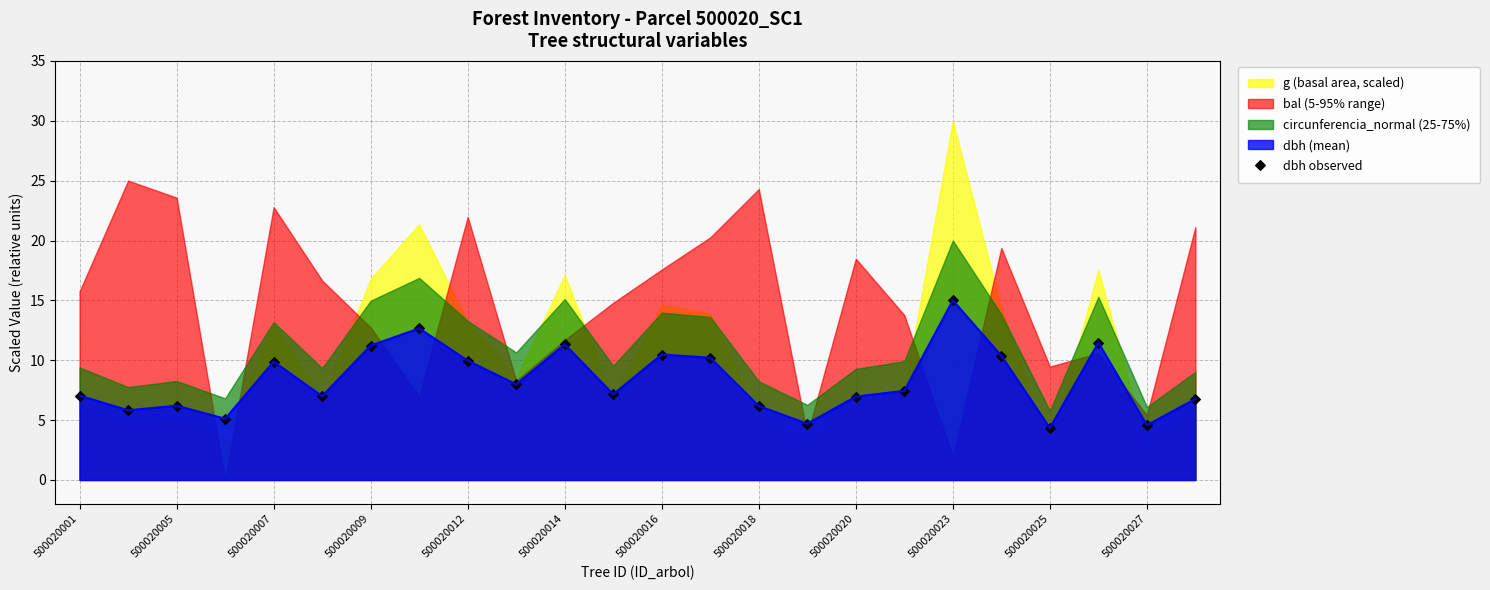

How many interior local peaks (higher than both neighbors) does the data have?

7